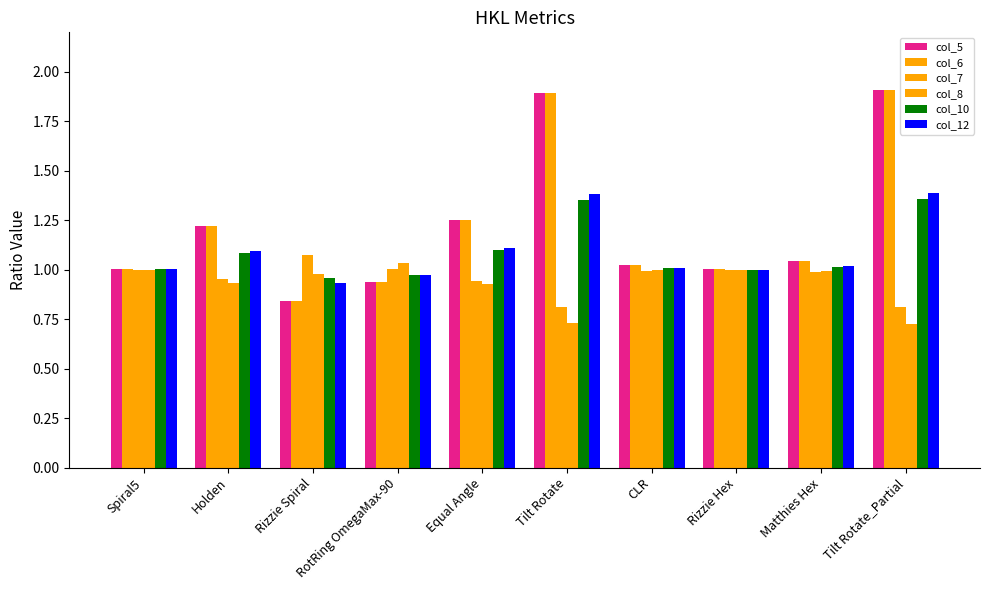

How many series are shown in this chart?

6